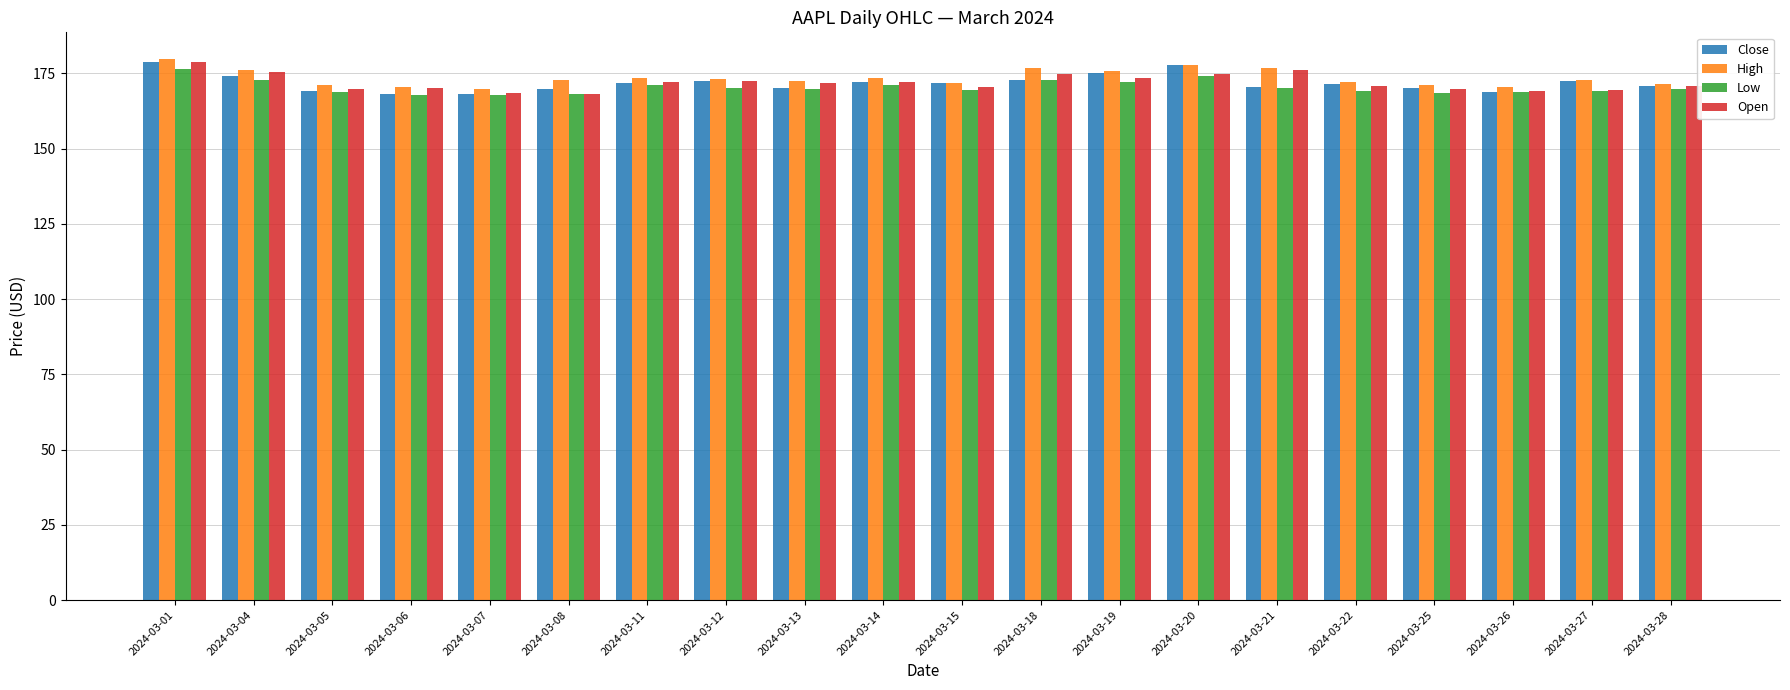

Is it true that Close equals 69.7 at 2024-03-13?

False